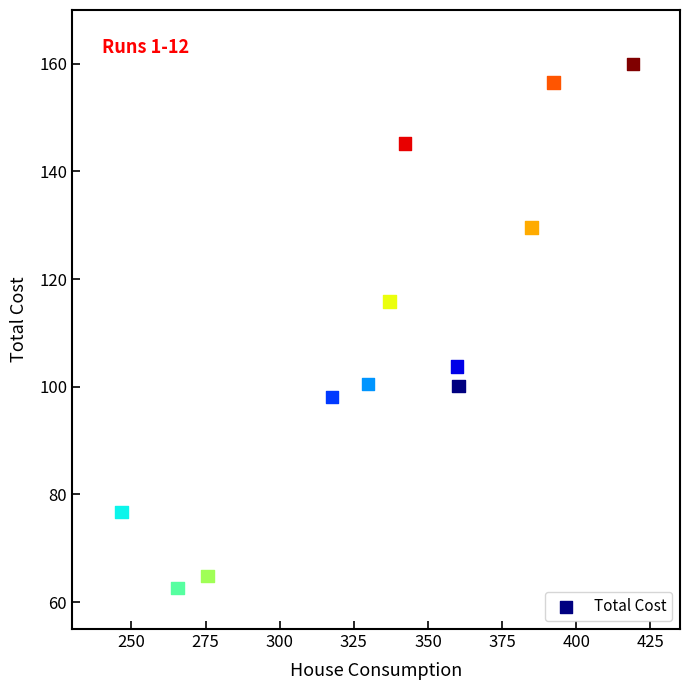

What is the average Y value?

109.5